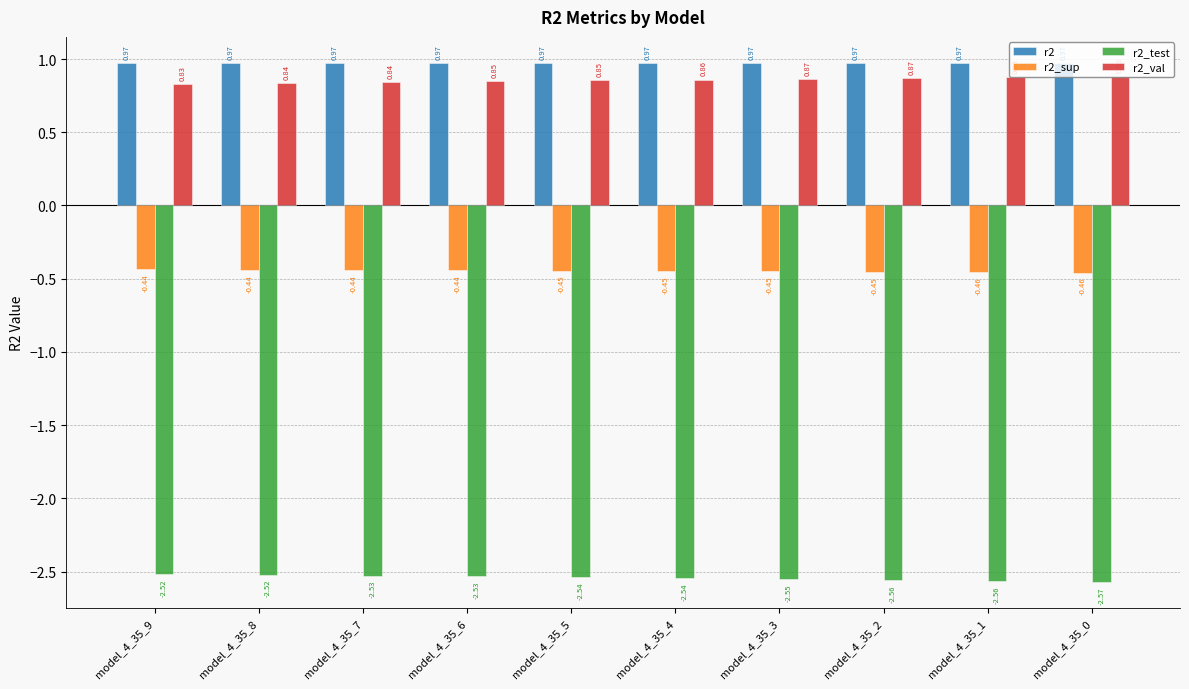

How many bars are there in total?

40